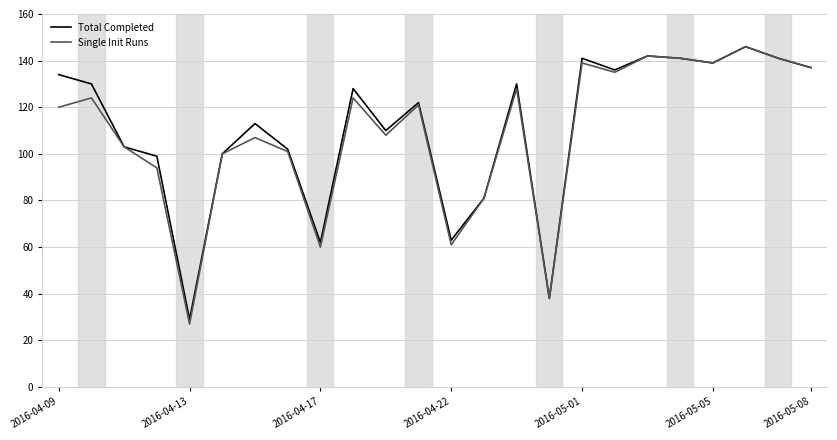

What is the maximum value shown in the chart?

146